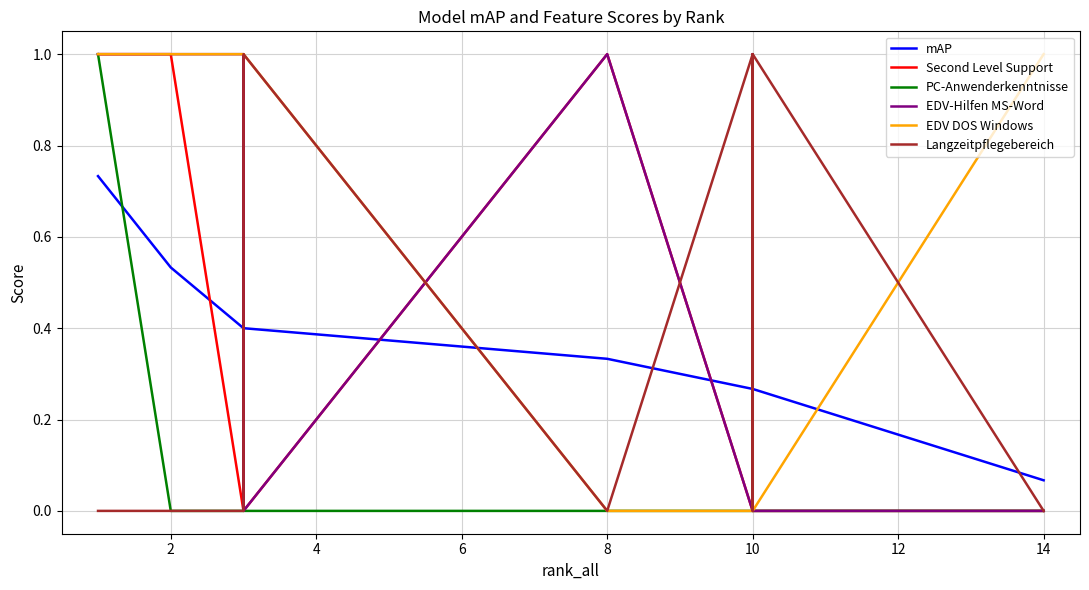

What value does the Langzeitpflegebereich series have at 10?

1.0